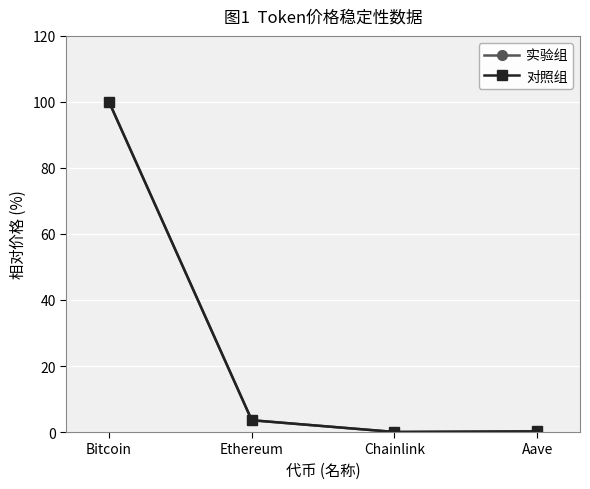

At which category does the chart reach its peak across all series?

Bitcoin